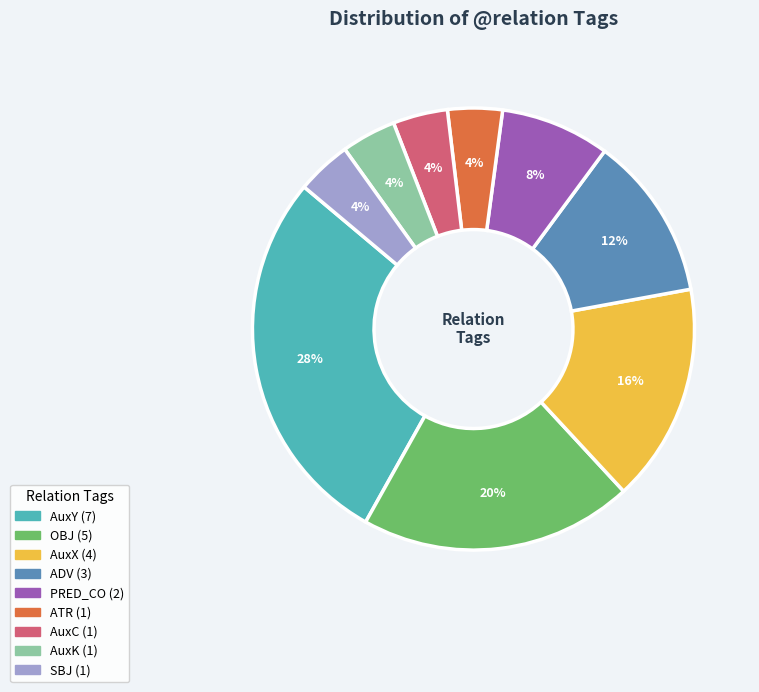

Approximately how many times larger is the value at ATR compared to ADV?

0.3